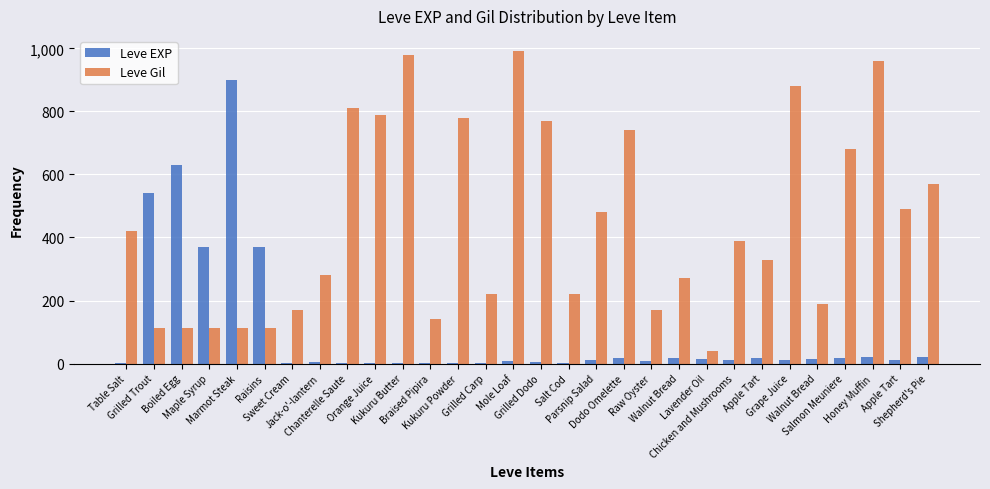

At which category is the sum across all series the highest?

Marmot Steak